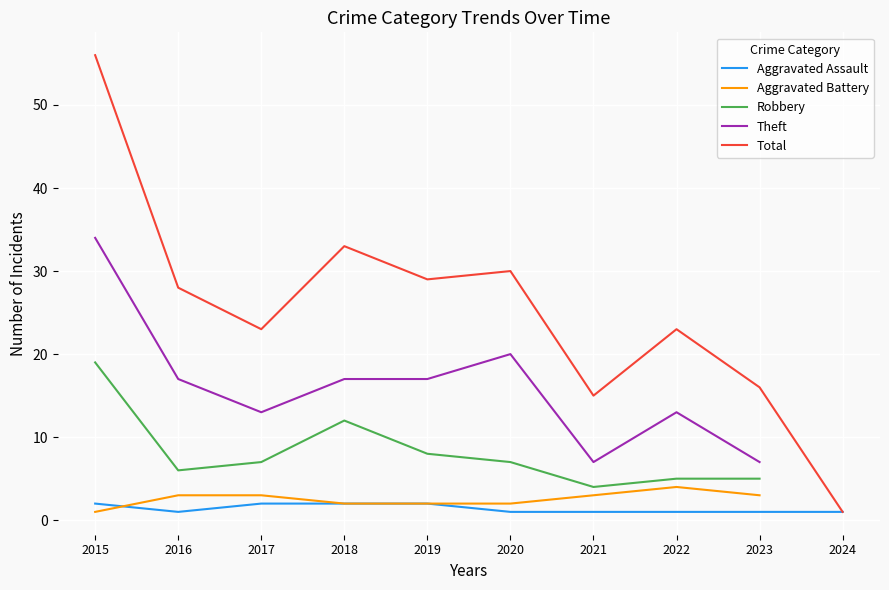

Between 2018 and 2020, which series saw the biggest shift?

Robbery